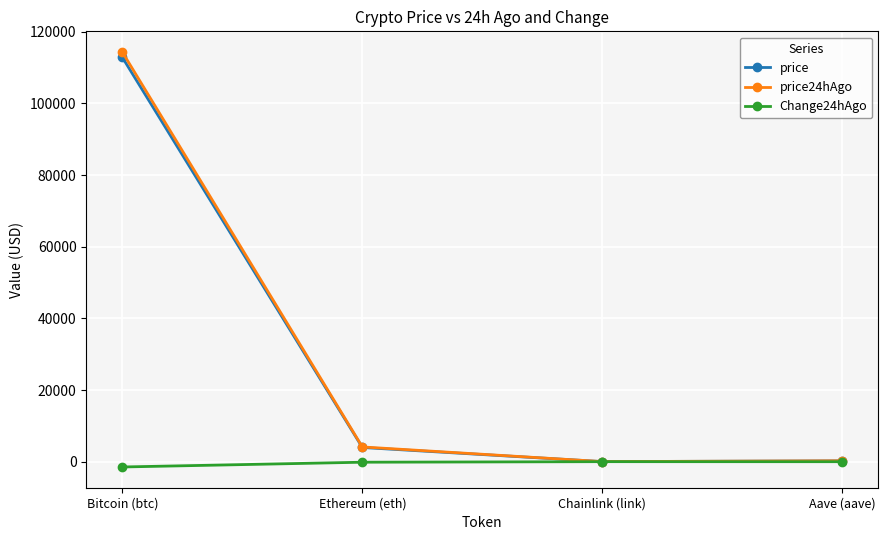

What is the sum of all price24hAgo values?

118685.7